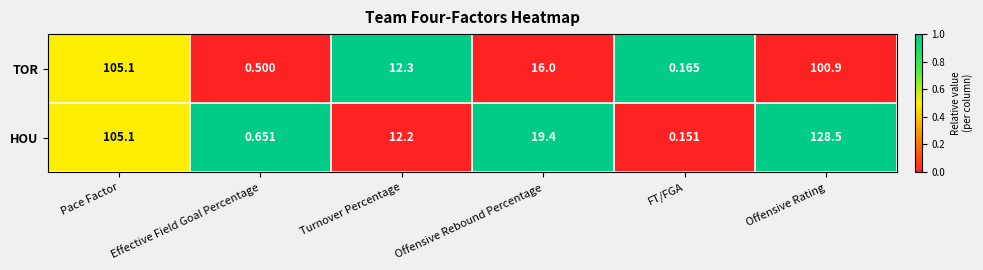

How many data points does each series have?

6